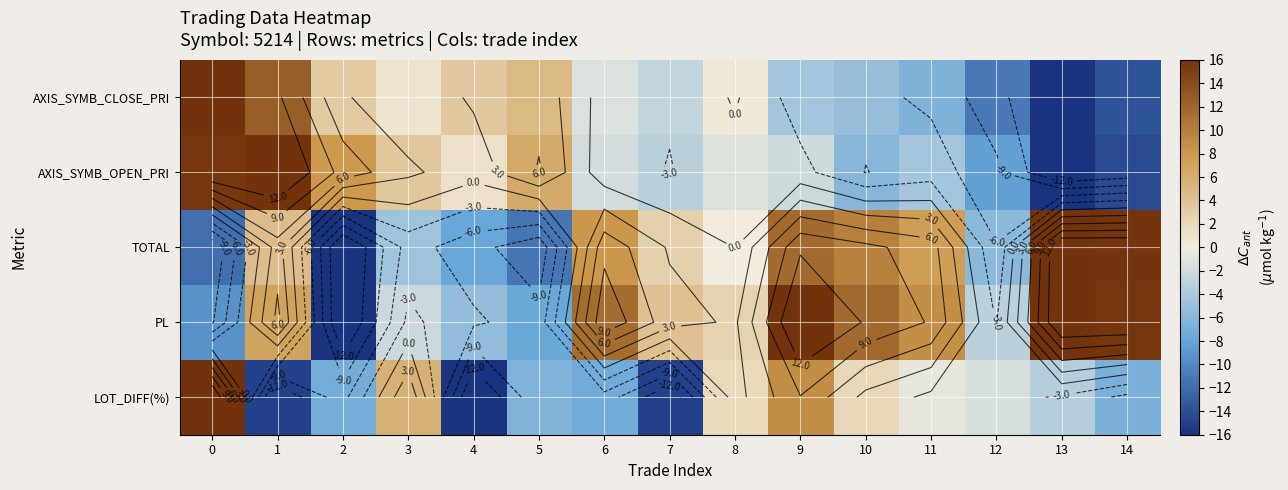

Rank the series by their maximum value, from highest to lowest.

AXIS_SYMB_CLOSE_PRI, AXIS_SYMB_OPEN_PRI, TOTAL, PL, LOT_DIFF(%)